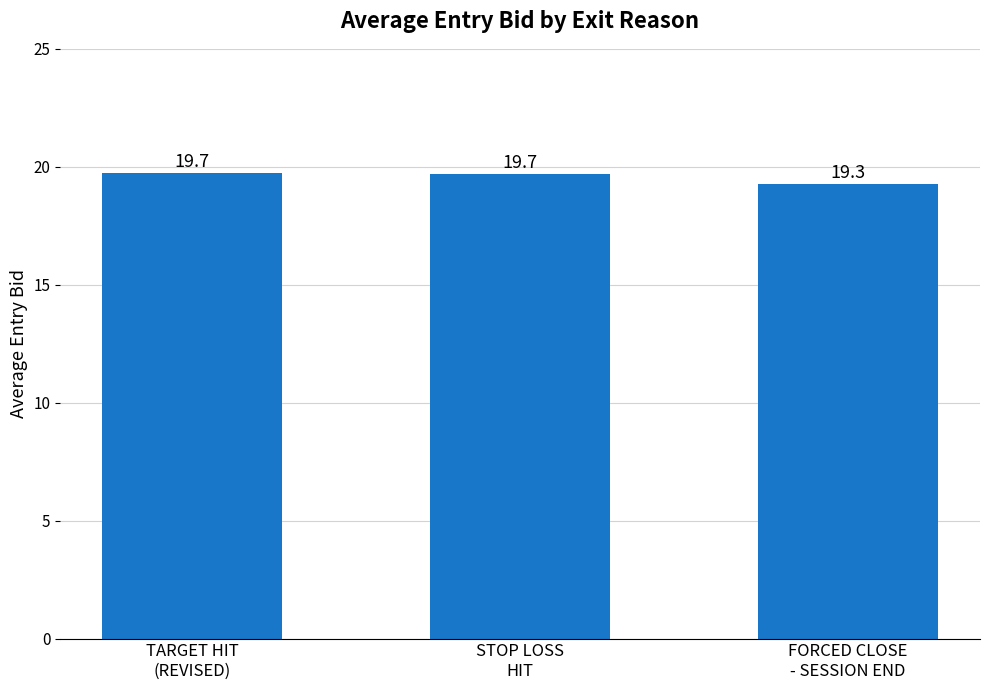

What is the change in value from TARGET HIT
(REVISED) to FORCED CLOSE
- SESSION END?

-0.5